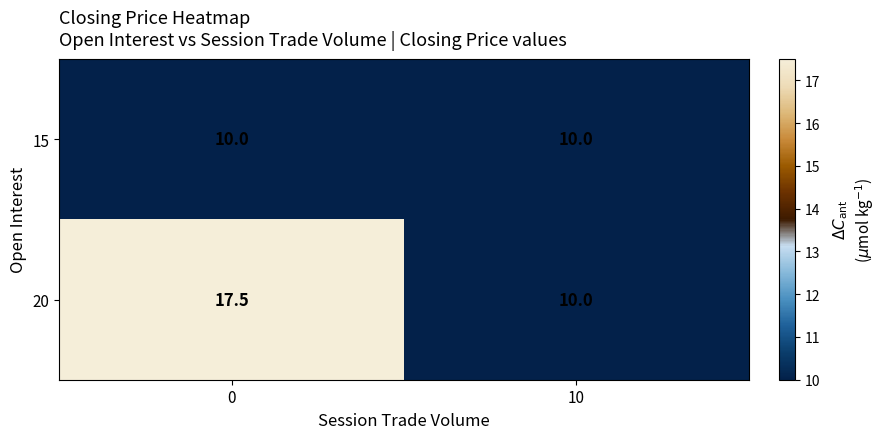

Which series has the largest total across all categories?

20